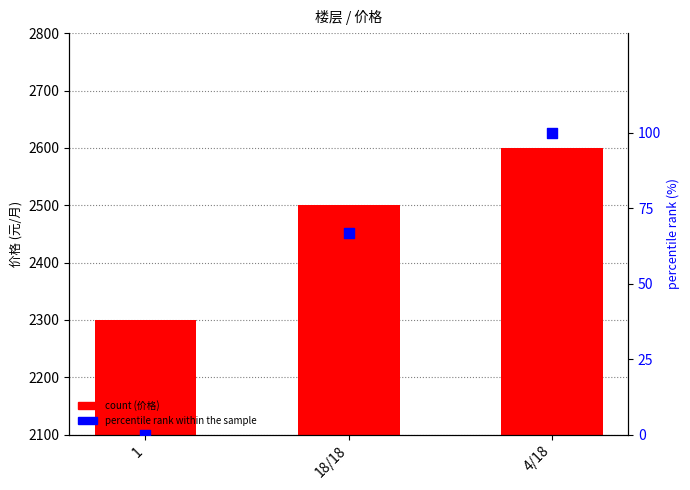

Is the value of percentile rank within the sample at 4/18 greater than the value of 价格 at 1?

No